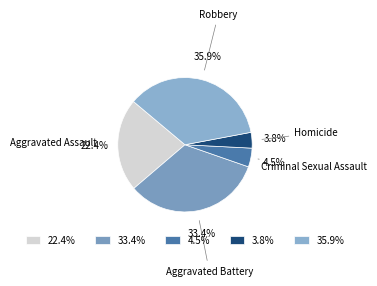

Count the number of slices in the pie.

5